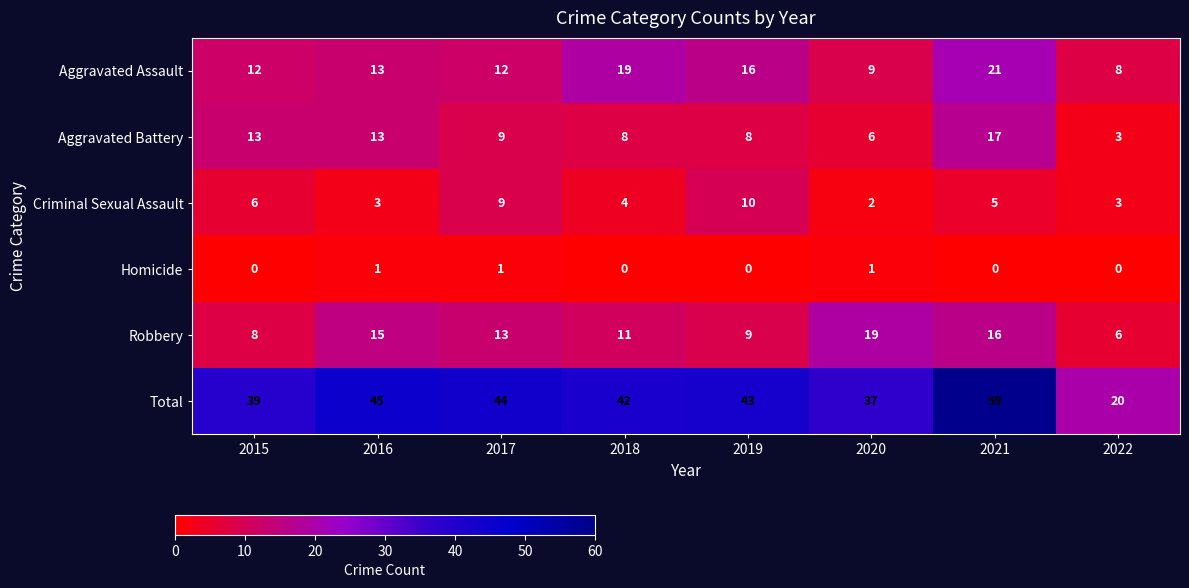

Which series has the largest range (max minus min)?

Total